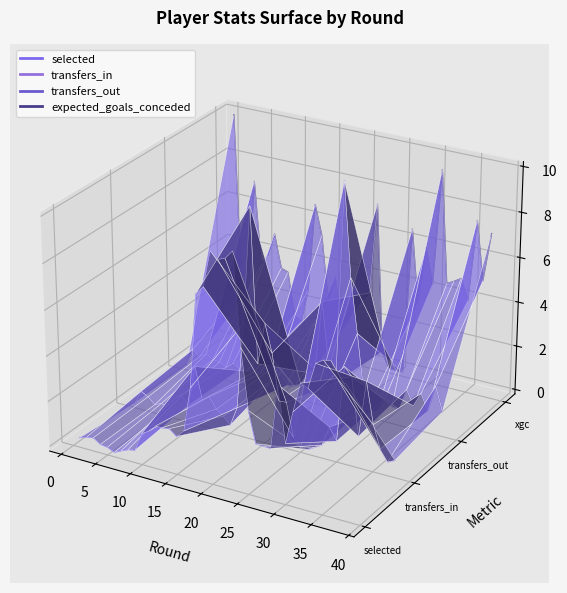

Is it true that transfers_out equals -0.0 at 16?

False